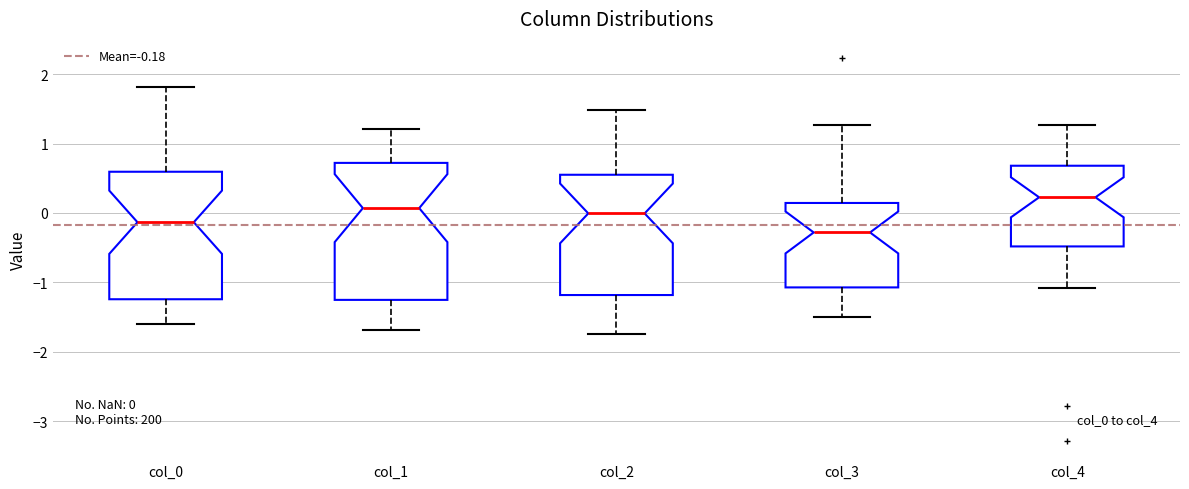

Which box's median line is the highest?

col_4